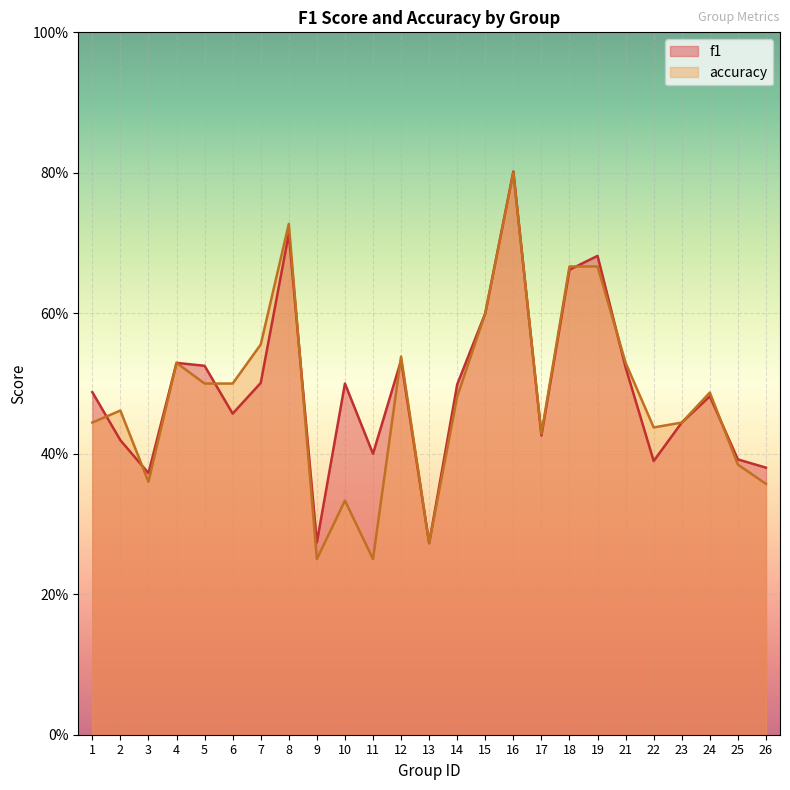

Between 8 and 17, which is larger?

8